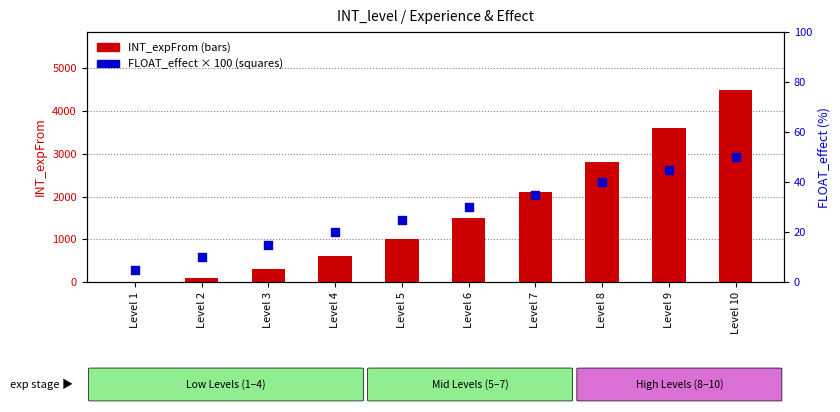

Which series contains the highest Y value?

INT_expFrom